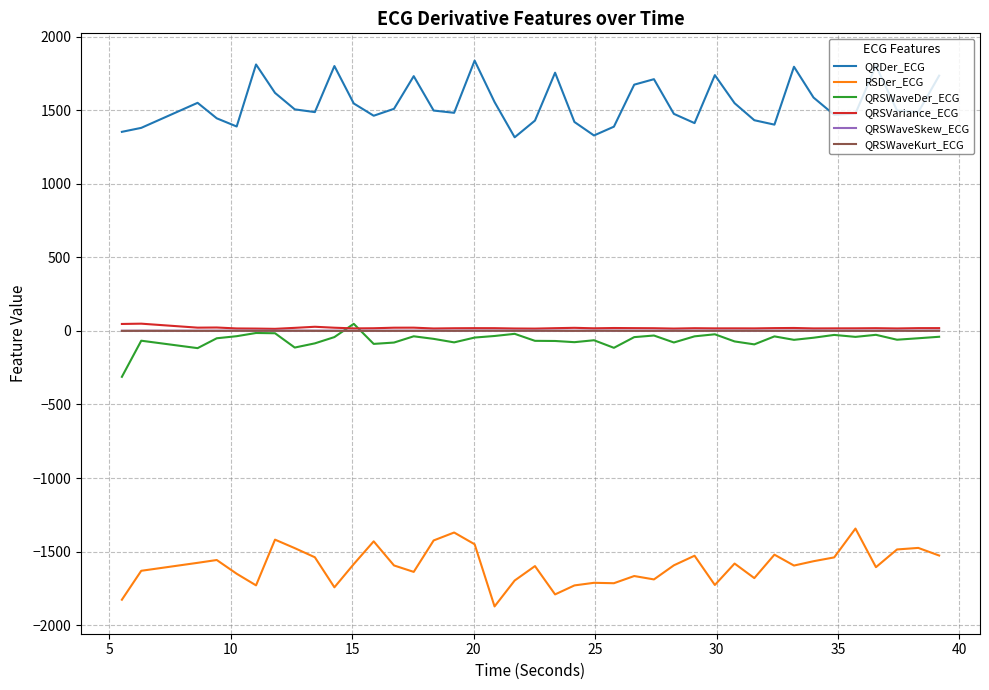

True or false: QRSWaveDer_ECG and RSDer_ECG intersect in this chart.

False